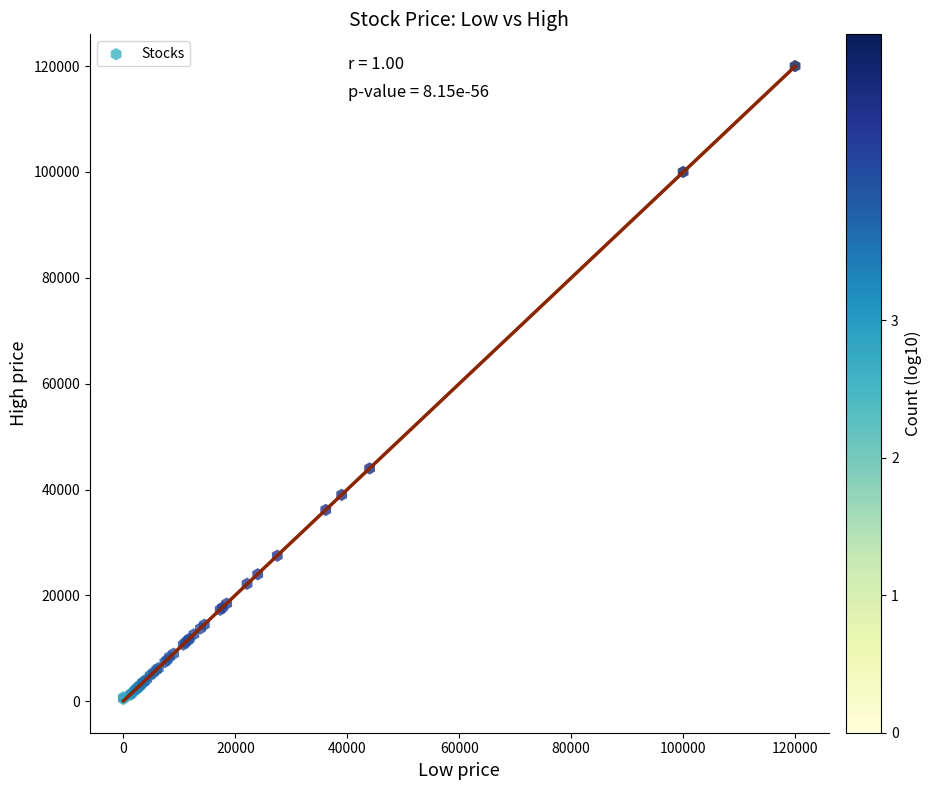

What Y value in the scatter plot is closest to 60215?

43990